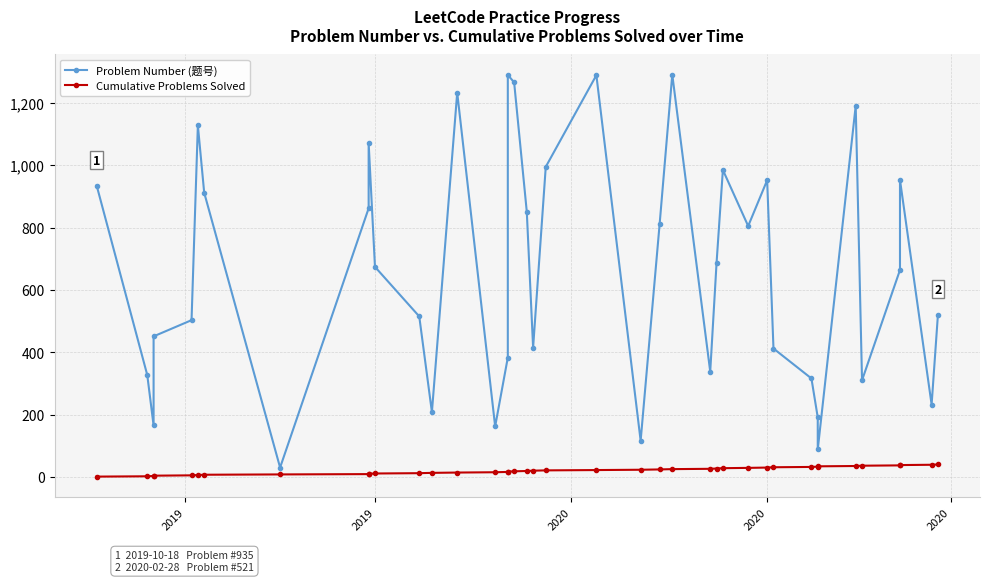

Does the chart have visible grid lines?

Yes